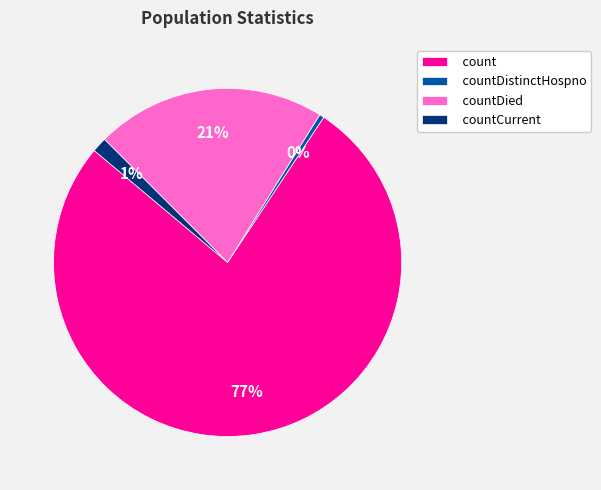

Which category has the smallest portion of the pie?

countDistinctHospno